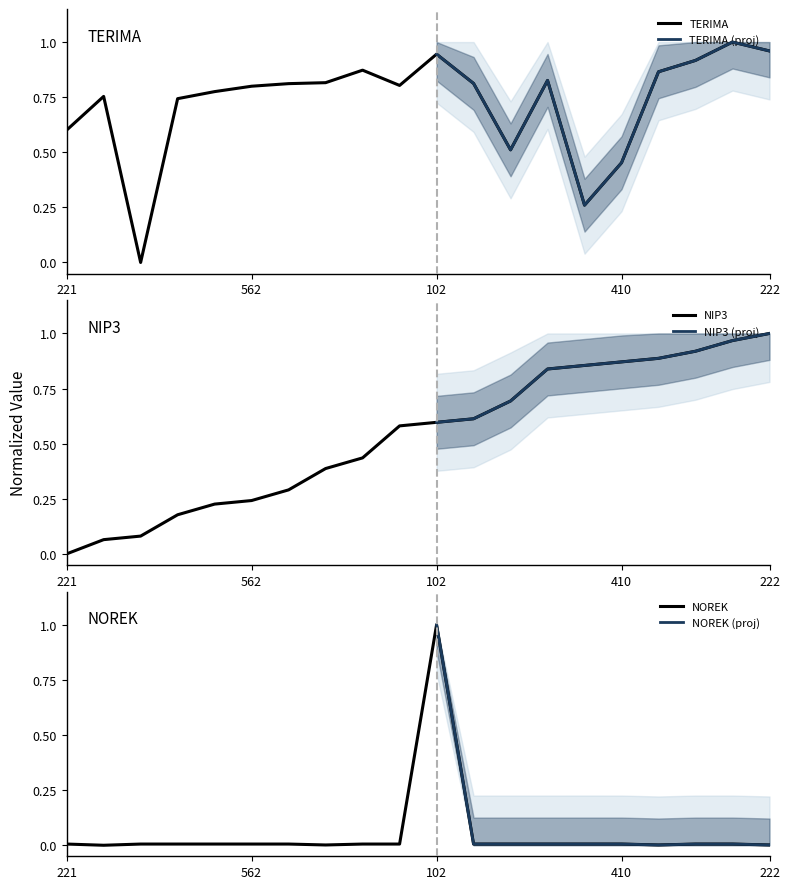

At how many categories does at least one series exceed 0?

20